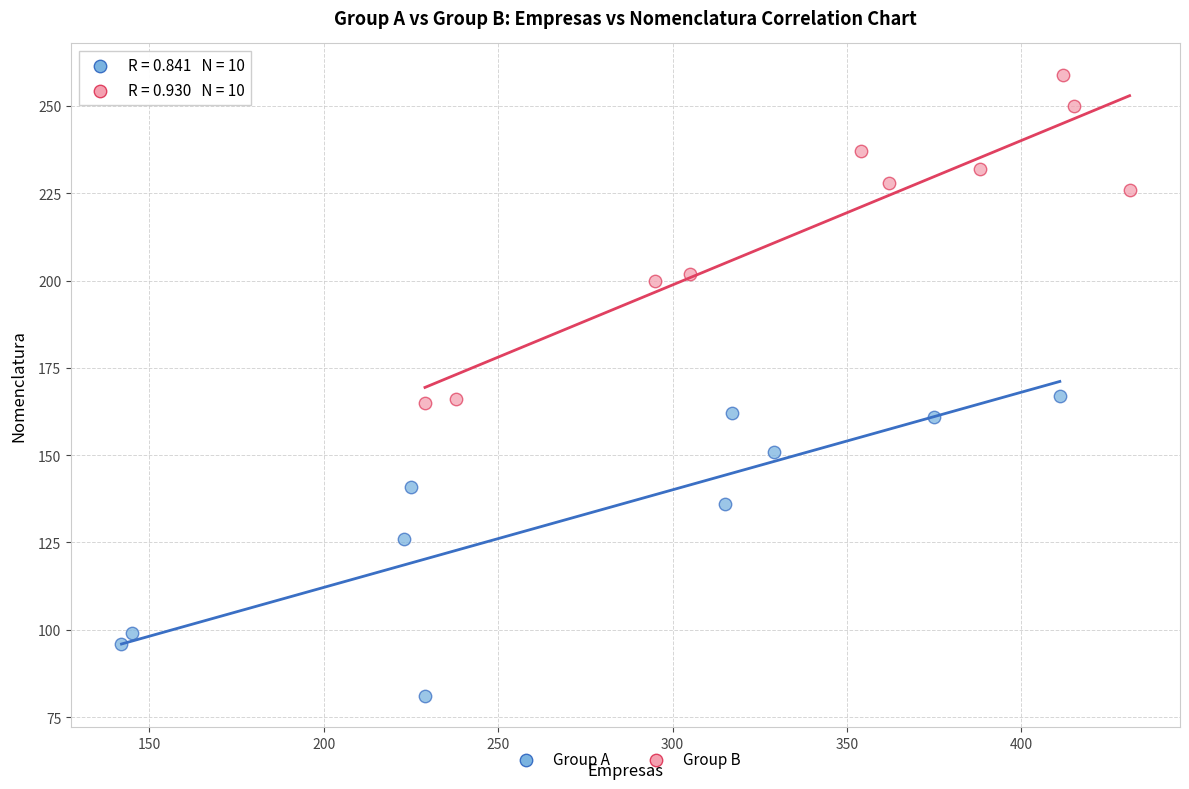

Which series reaches the maximum Y coordinate?

Group B